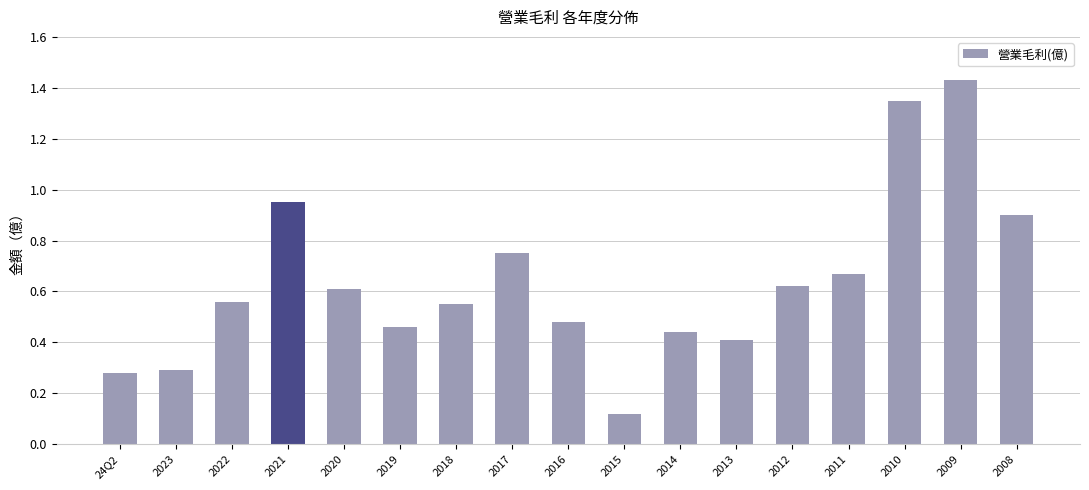

What is the difference between the maximum and minimum values?

1.3